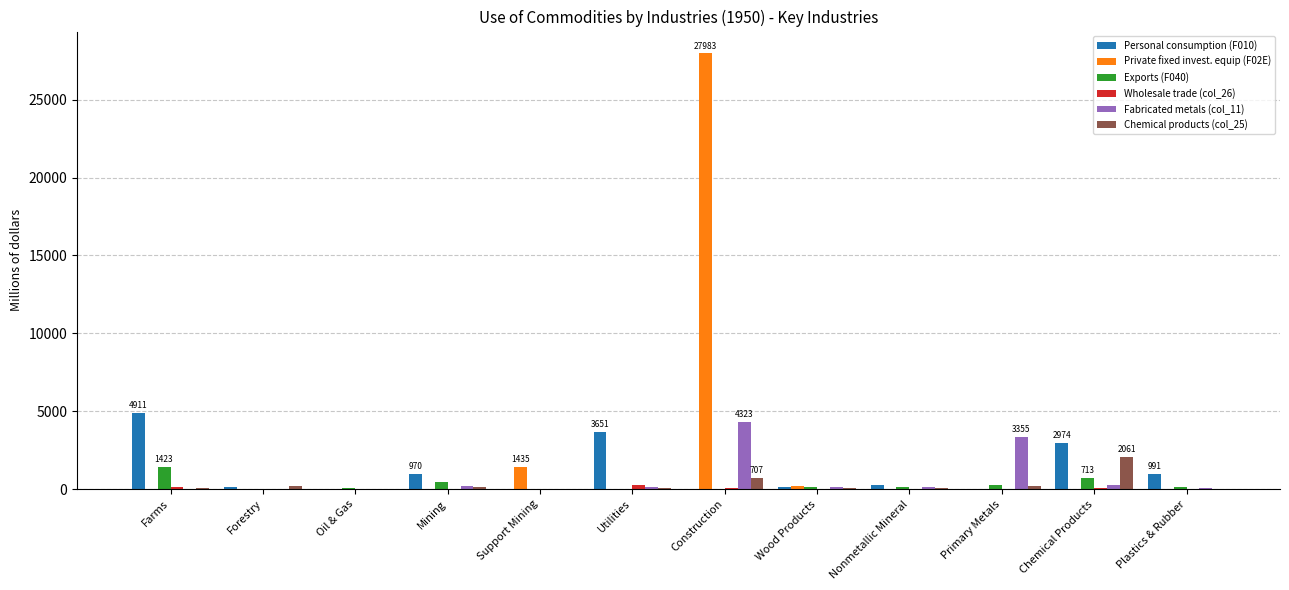

What is the maximum value shown in the chart?

27983